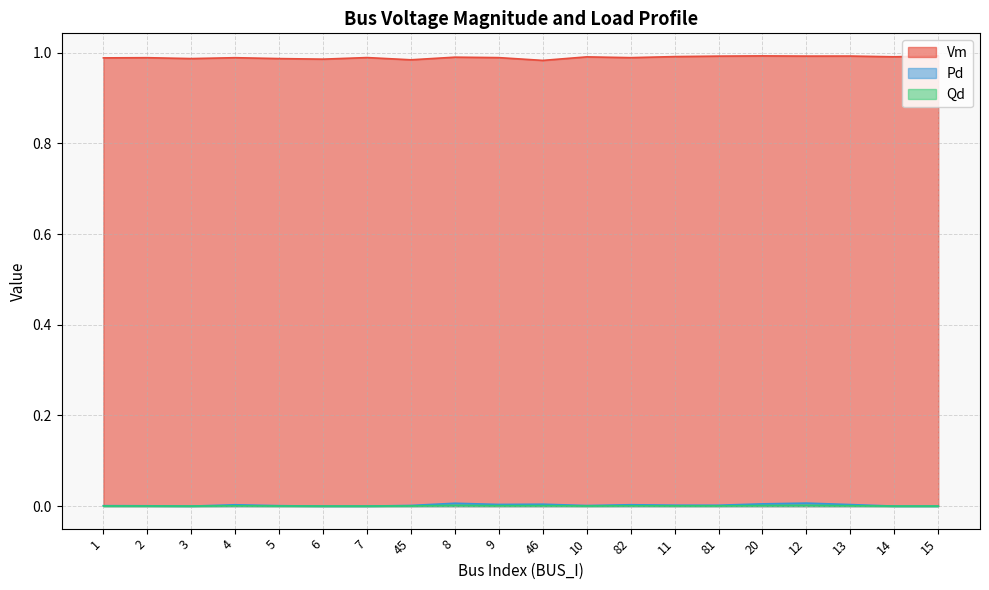

Reading left to right, list all the values displayed in this chart.

Vm: 1.0	1.0	1.0	1.0	1.0	1.0	1.0	1.0	1.0	1.0	1.0	1.0	1.0	1.0	1.0	1.0	1.0	1.0	1.0	1.0
Pd: 0.0	0.0	0.0	0.0	0.0	0.0	0.0	0.0	0.0	0.0	0.0	0.0	0.0	0.0	0.0	0.0	0.0	0.0	0.0	0.0
Qd: 0.0	0.0	0.0	0.0	0.0	0.0	0.0	0.0	0.0	0.0	0.0	0.0	0.0	0.0	0.0	0.0	0.0	0.0	0.0	0.0